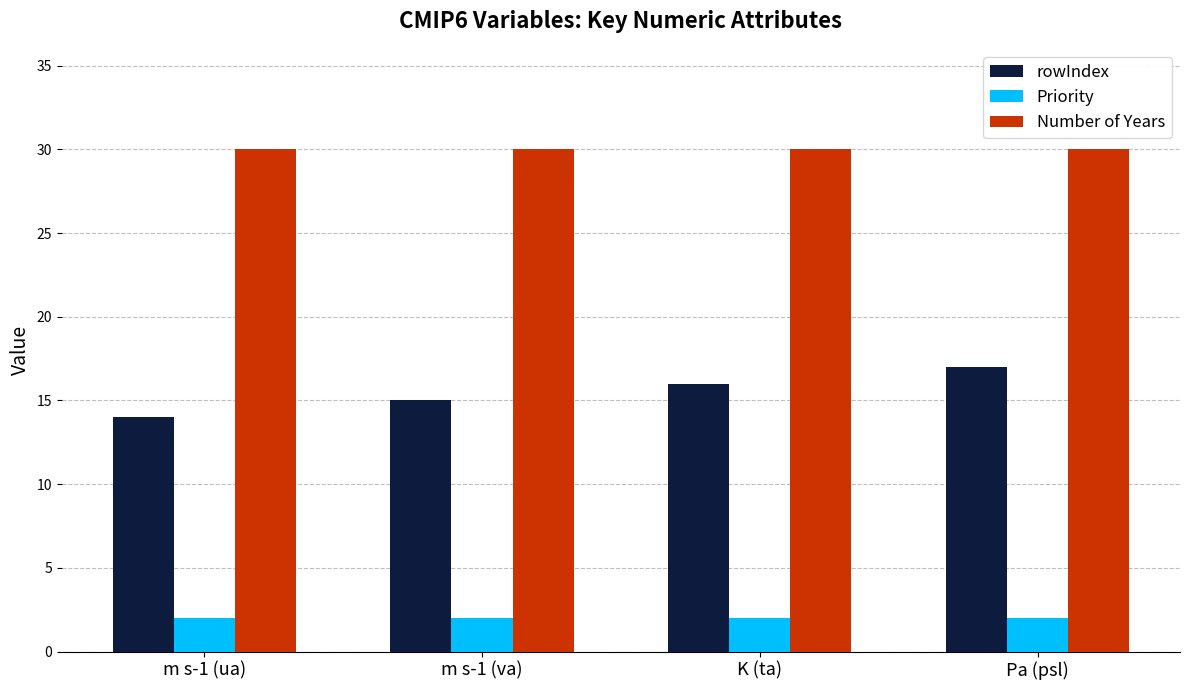

Reading right to left, extract all data points from this chart.

rowIndex: Pa (psl)=17	K (ta)=16	m s-1 (va)=15	m s-1 (ua)=14
Priority: Pa (psl)=2	K (ta)=2	m s-1 (va)=2	m s-1 (ua)=2
Number of Years: Pa (psl)=30	K (ta)=30	m s-1 (va)=30	m s-1 (ua)=30